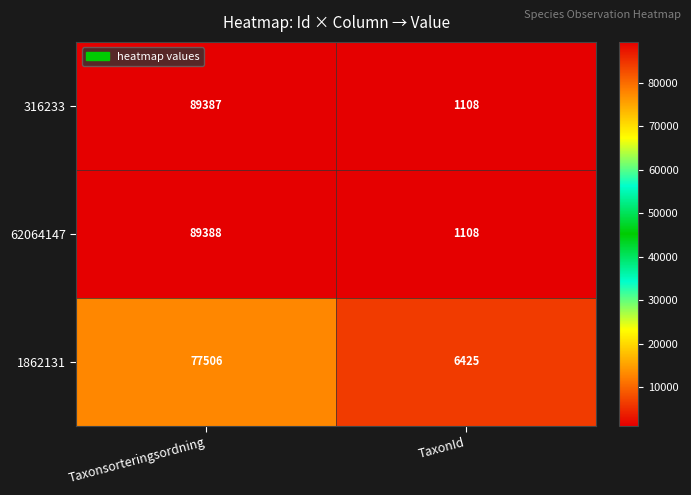

Reading right to left, extract all data points from this chart.

316233: TaxonId=1108	Taxonsorteringsordning=89387
62064147: TaxonId=1108	Taxonsorteringsordning=89388
1862131: TaxonId=6425	Taxonsorteringsordning=77506